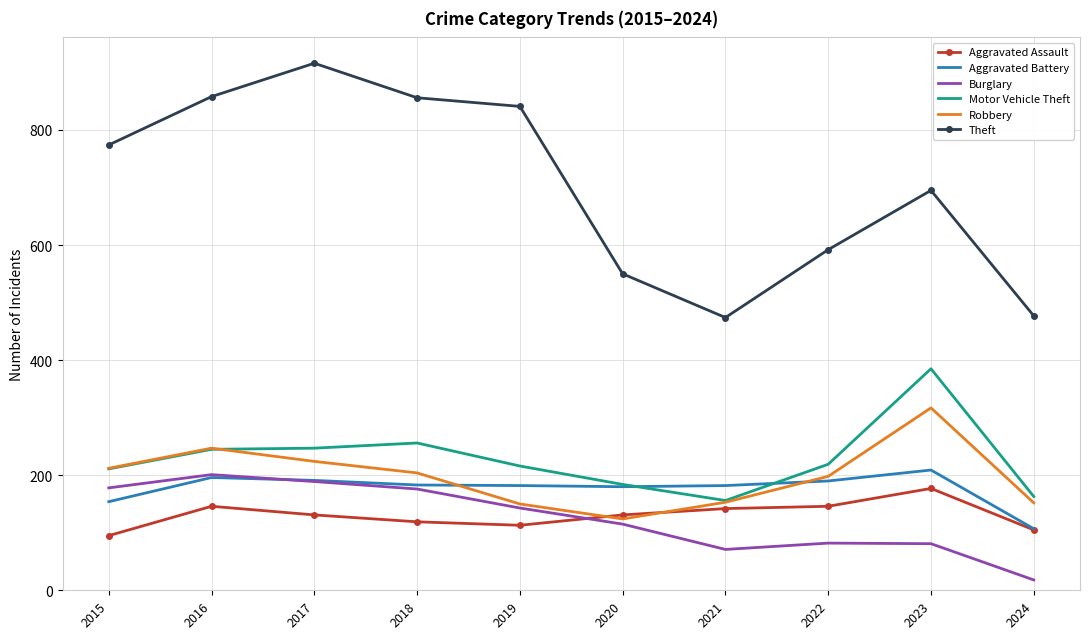

How many interior local peaks does the Burglary series have?

2